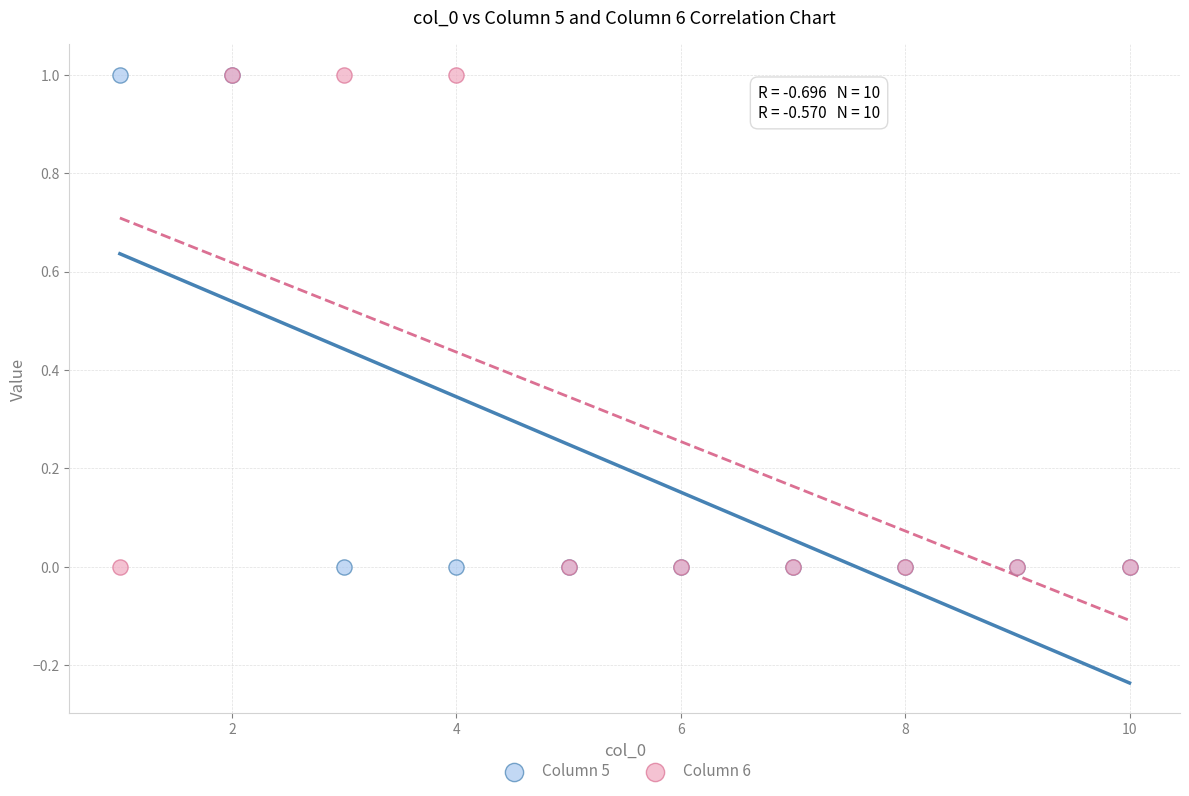

What are all the series names shown in the legend?

Column 5, Column 6